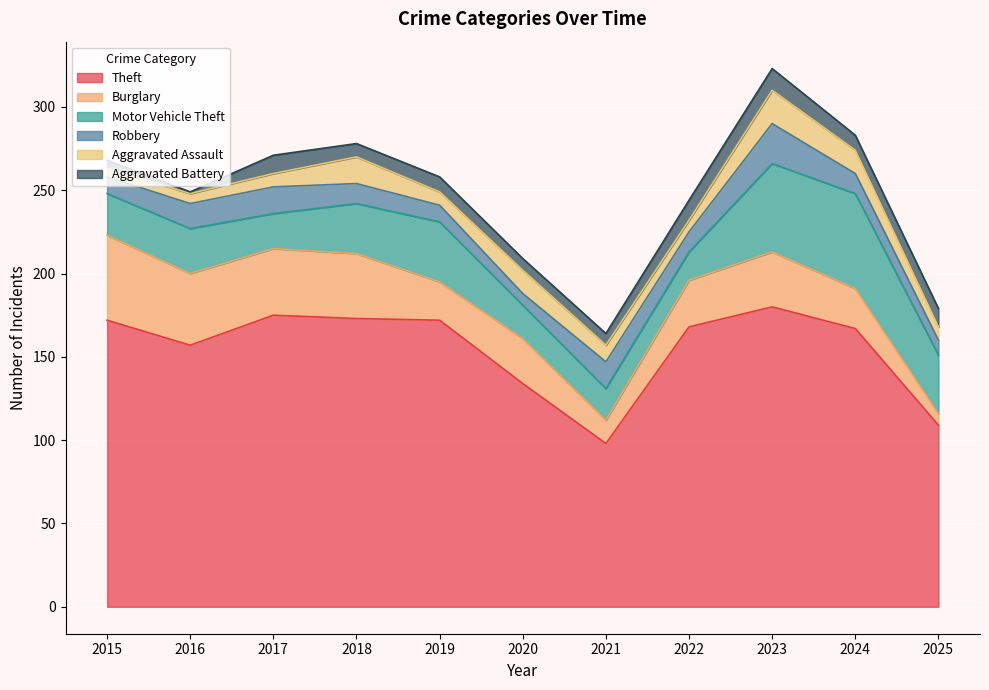

What is the difference between the Theft values at 2025 and 2021?

11